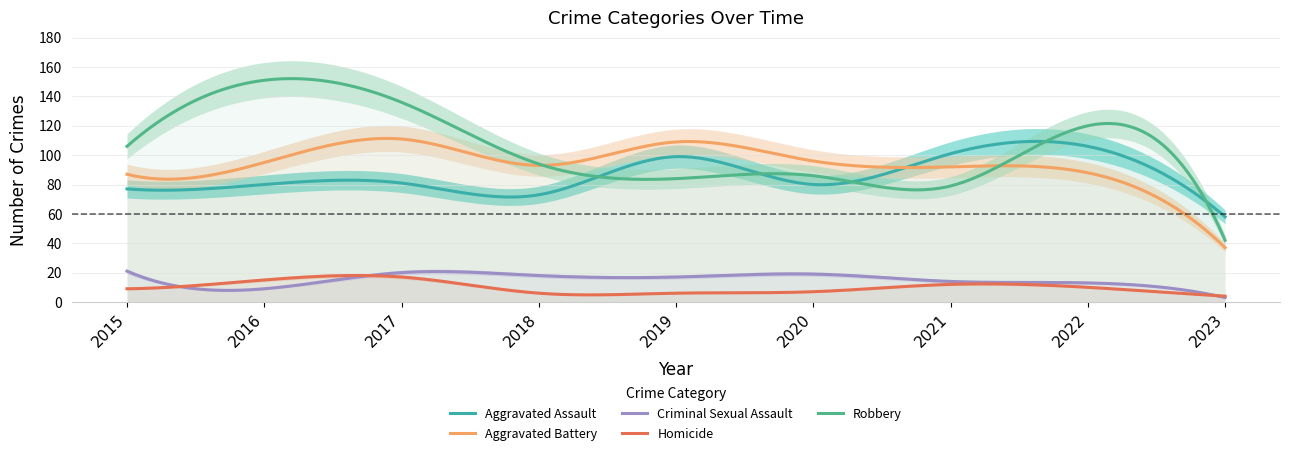

At which category is the sum across all series the highest?

2017